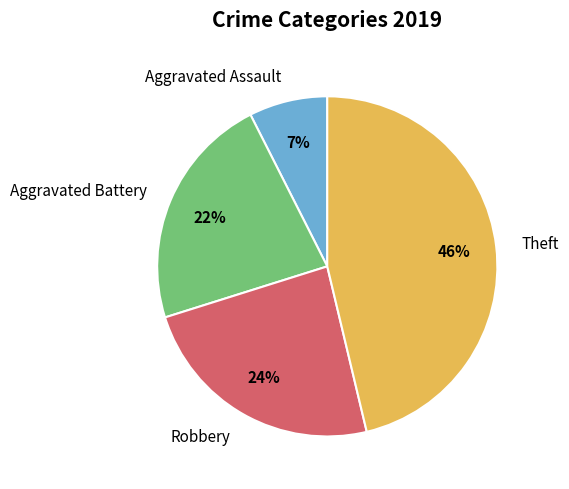

Between Theft and Robbery, which is larger?

Theft